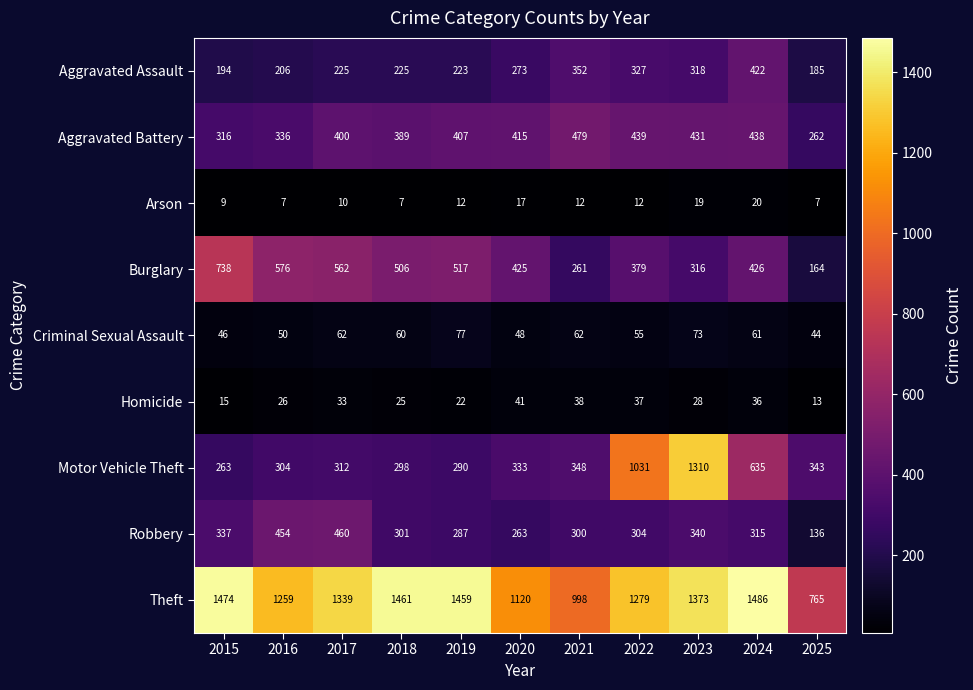

Which label corresponds to the largest value in the chart?

2024